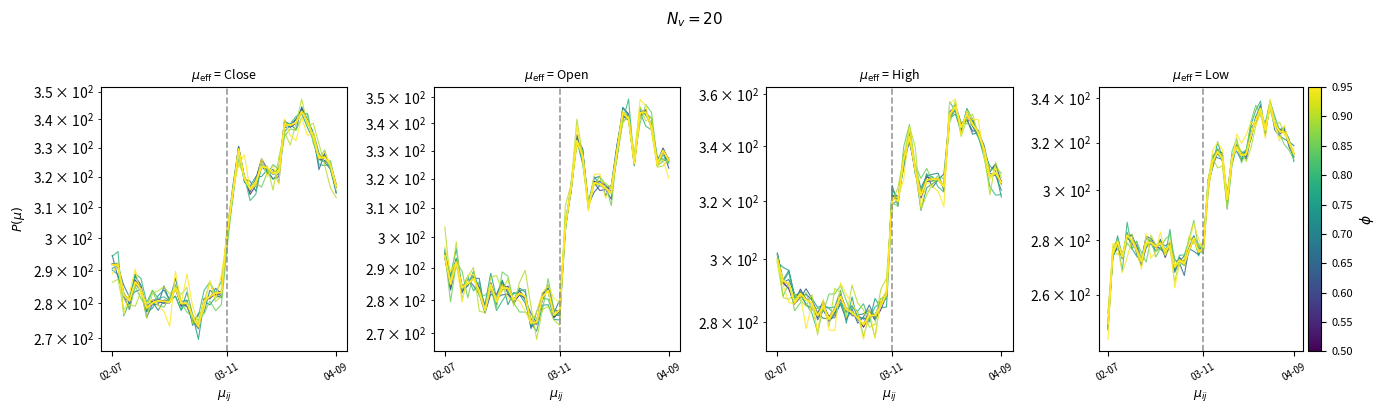

Which series has the widest spread of values?

Low